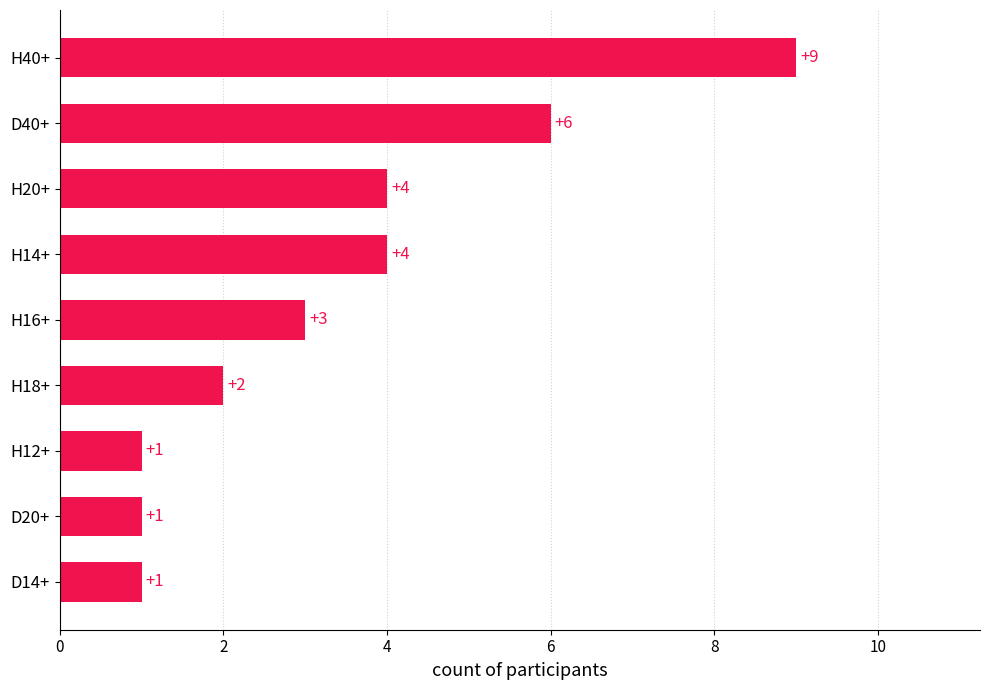

Is it true that the value at D40+ is 9?

False